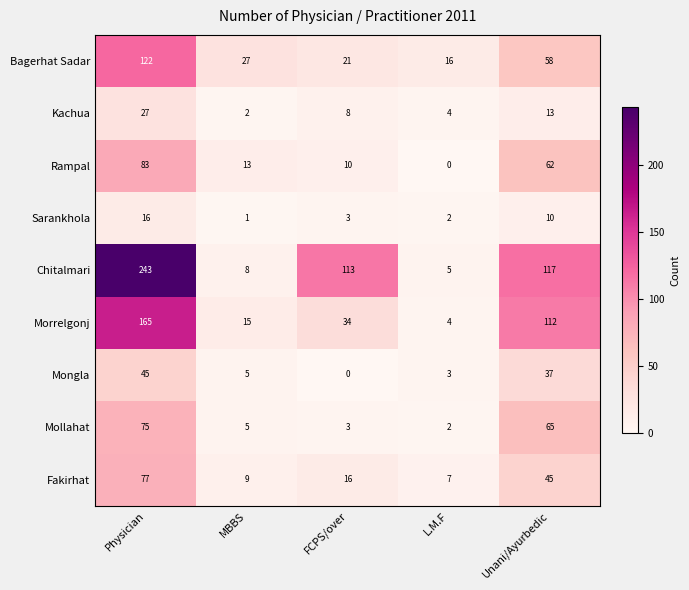

At which category is the sum across all series the highest?

Physician